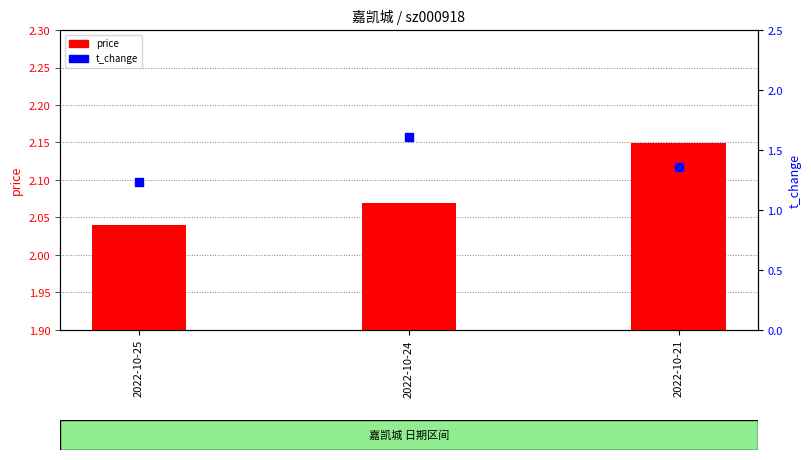

Which series has the largest Y range (max minus min)?

t_change